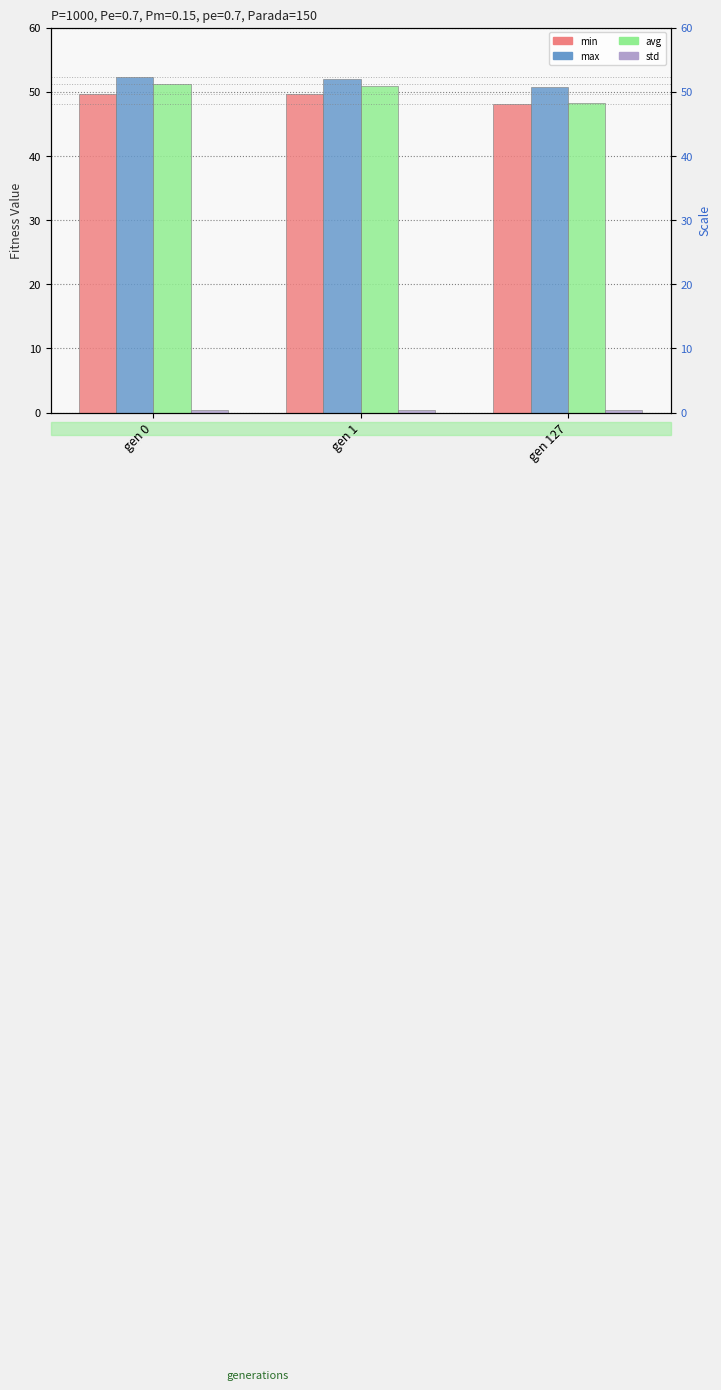

What is the spread (max minus min) of values at gen 127?

50.4